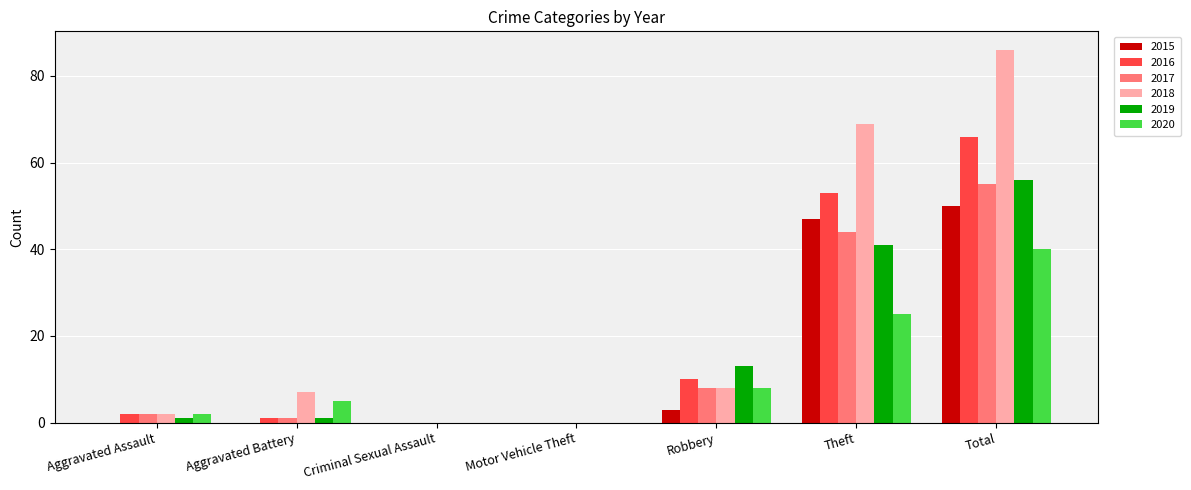

What is the sum of the 2020 values at Motor Vehicle Theft and Total?

40